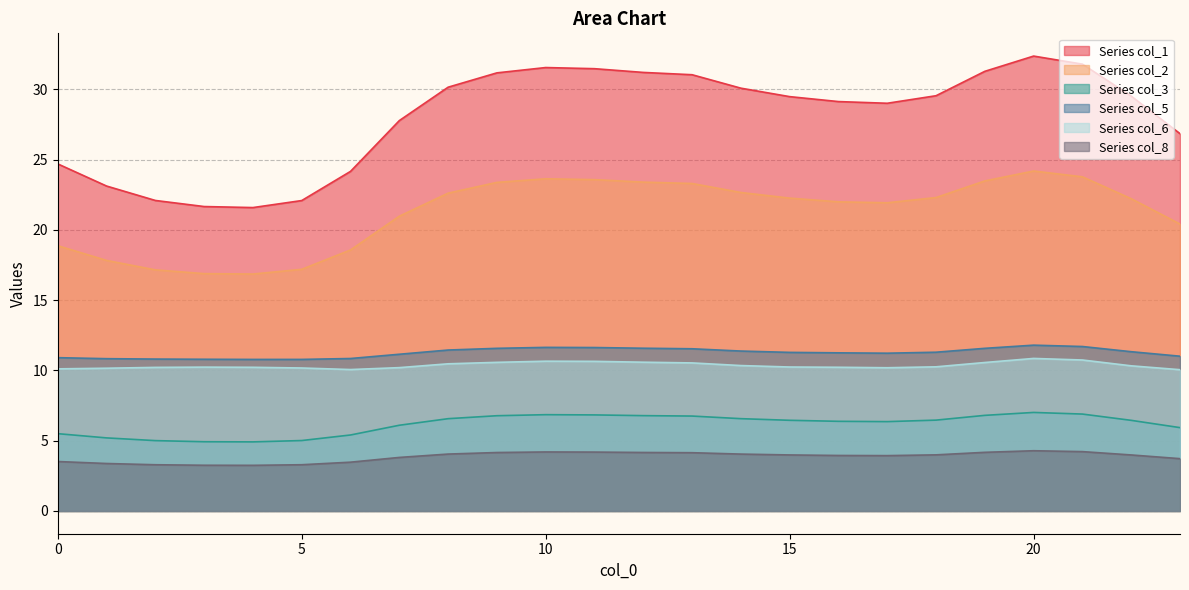

What is the sum of the 7 values at 23 and 3?

7.0